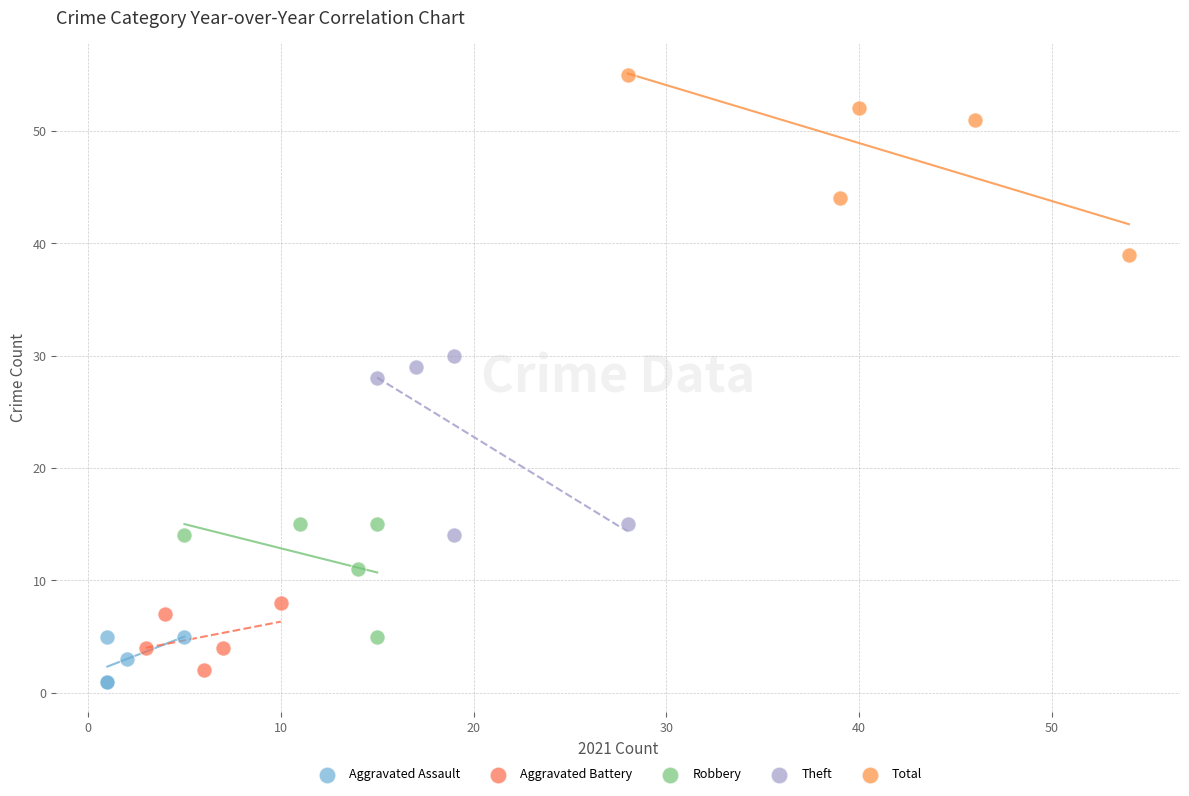

Which series contains the highest Y value?

Total